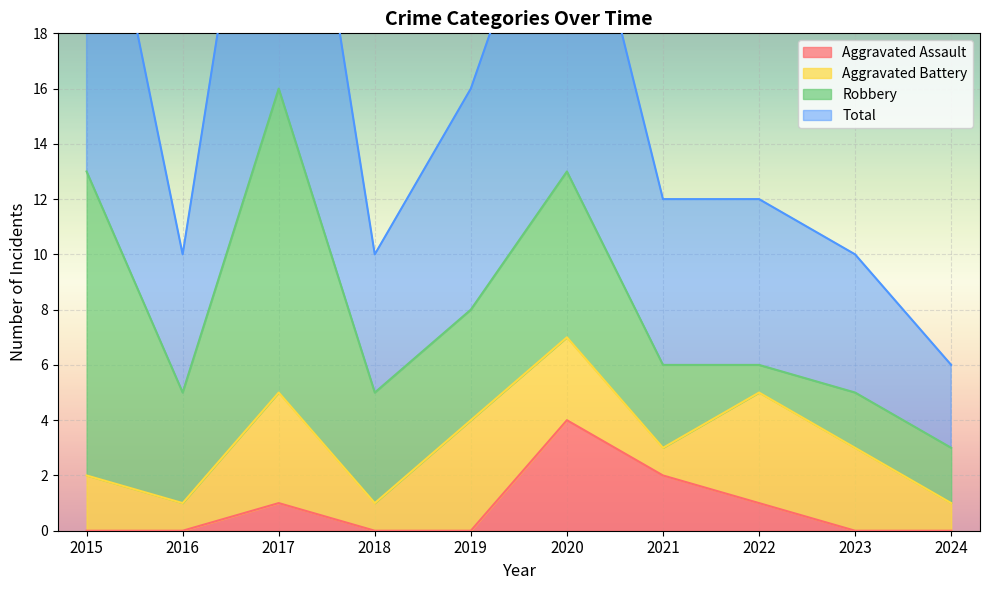

What is the value of the Total point at the 7th from the left?

12